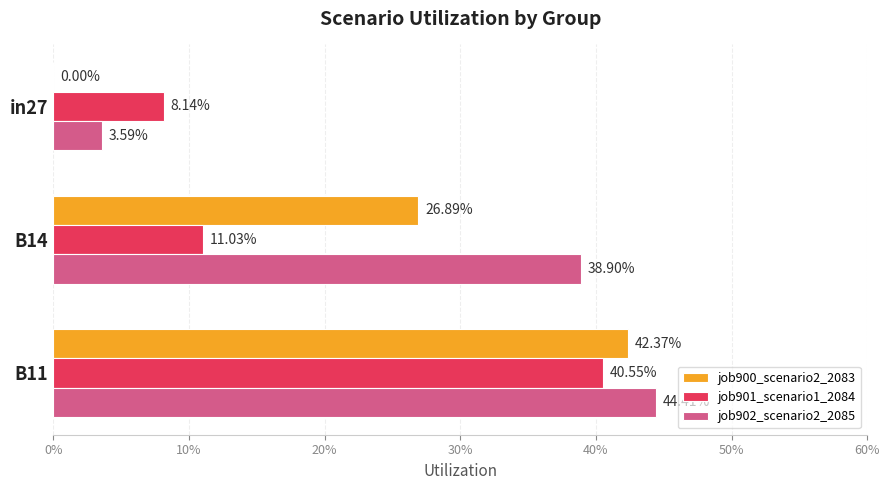

What are all the series names shown in the legend?

job900_scenario2_2083, job901_scenario1_2084, job902_scenario2_2085